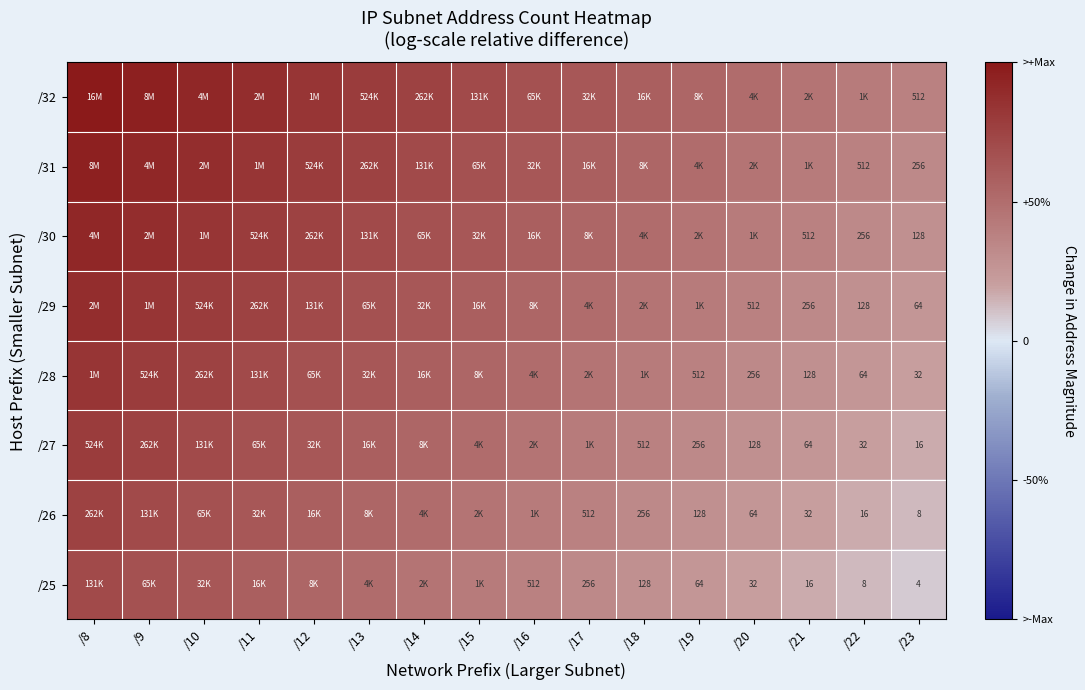

At which category is the sum across all series the highest?

/8